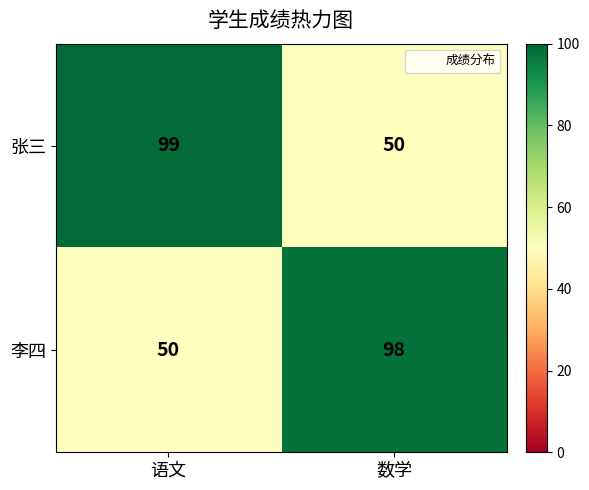

Which category has the highest value in the 张三 series?

语文